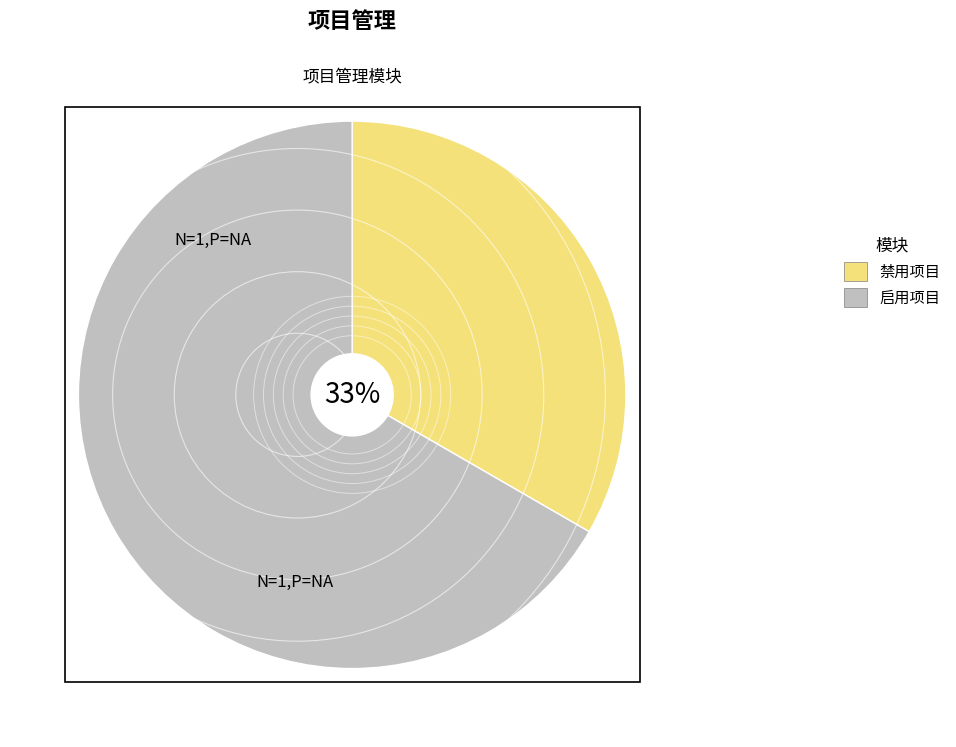

Count the number of slices in the pie.

2